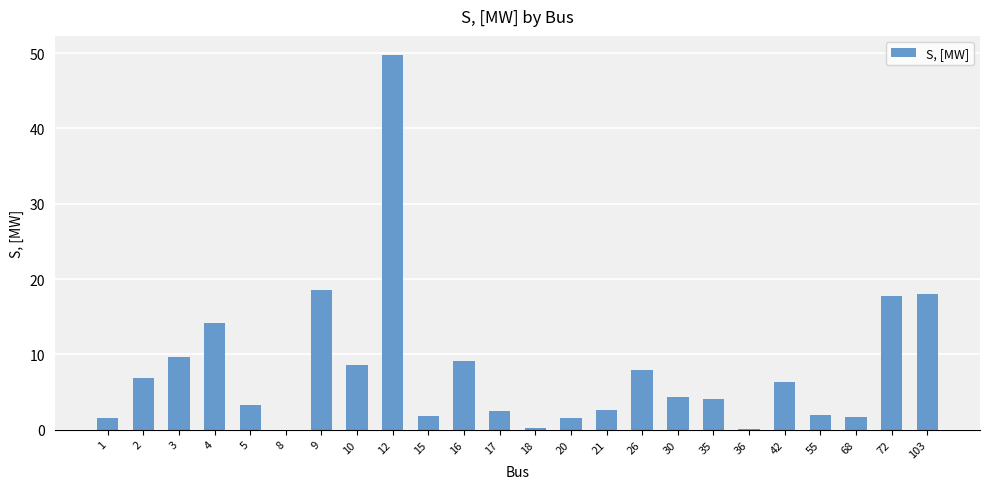

The value at 12 is 76.3. True or false?

False